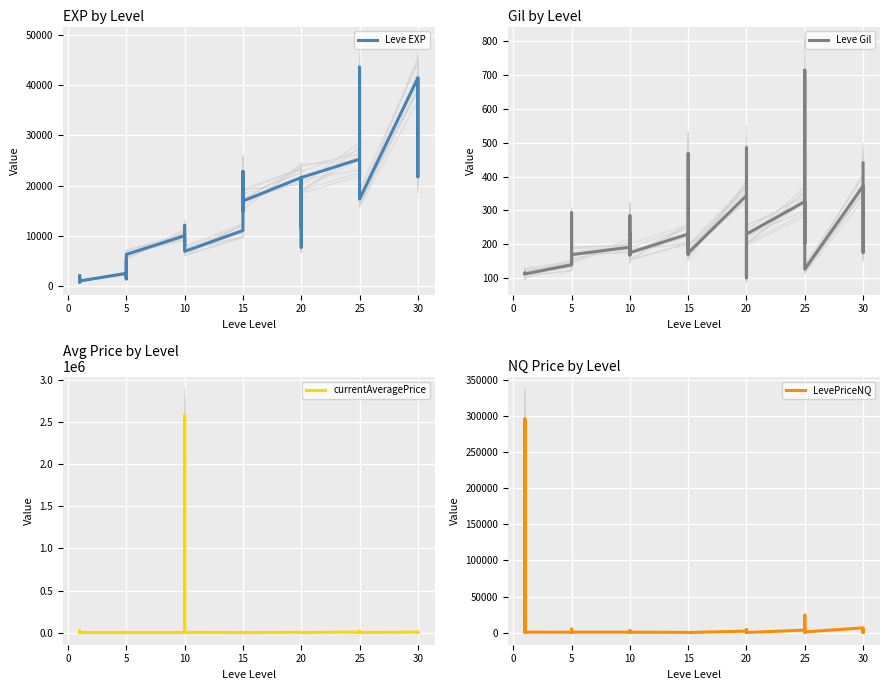

At how many categories does at least one series exceed 665334?

1